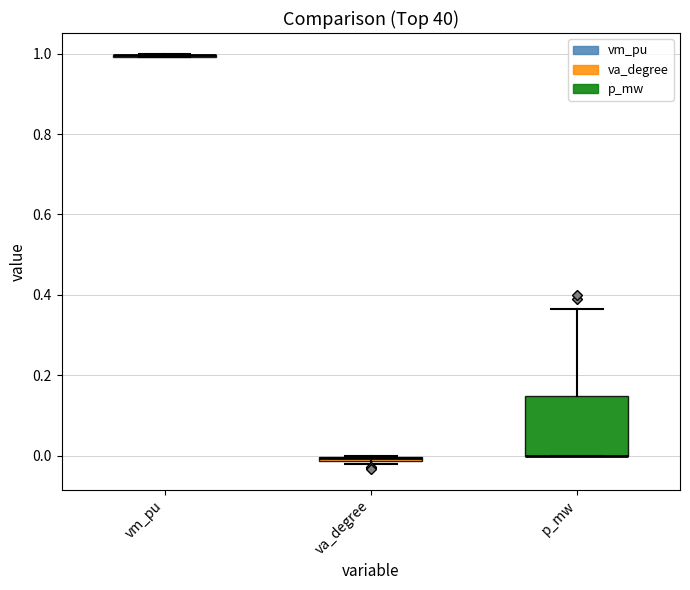

Which box is the tallest, from its lower edge to its upper edge?

p_mw